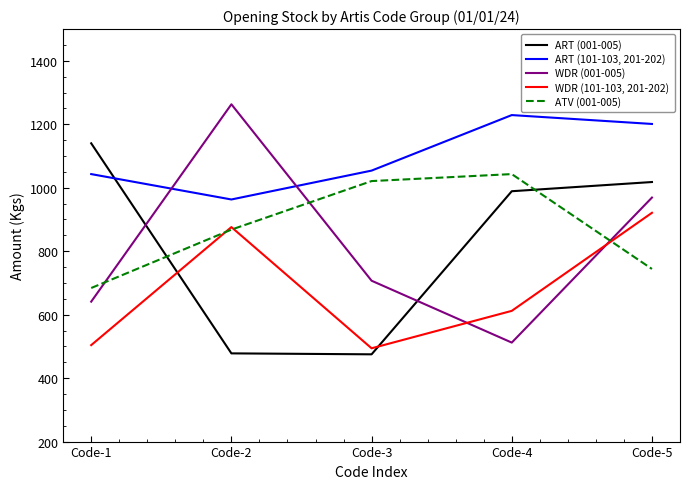

At which category does WDR (101-103, 201-202) reach its first local peak?

Code-2